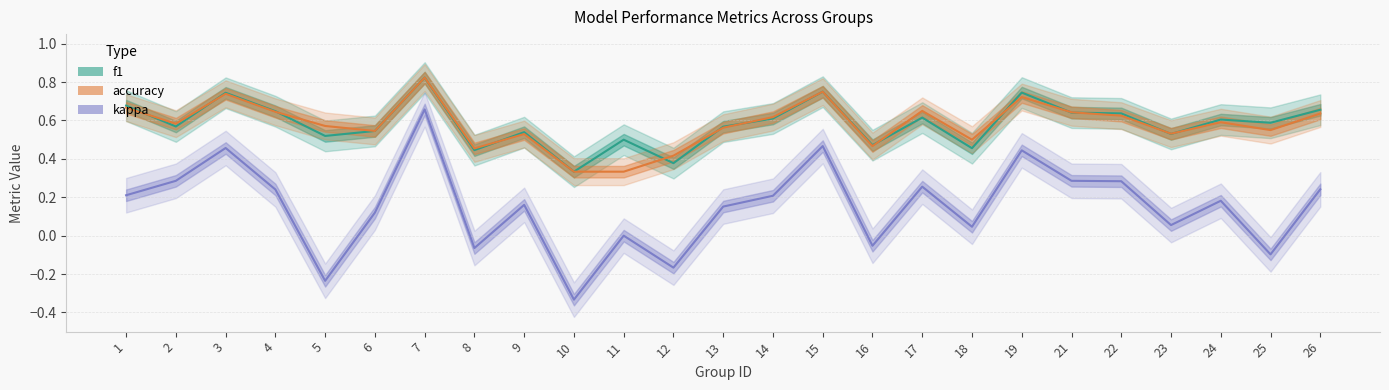

What is the value of the accuracy point at the 11th from the left?

0.3